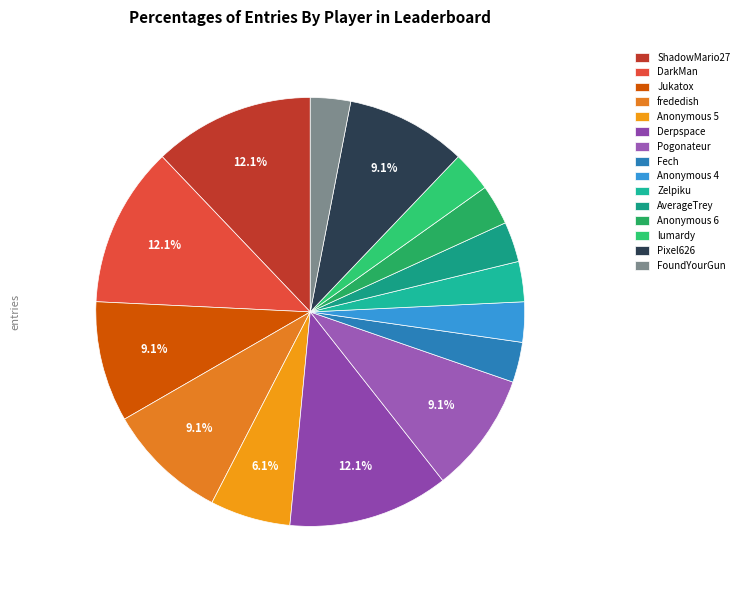

What is the ratio of the value at Anonymous 6 to the value at Zelpiku?

1.0